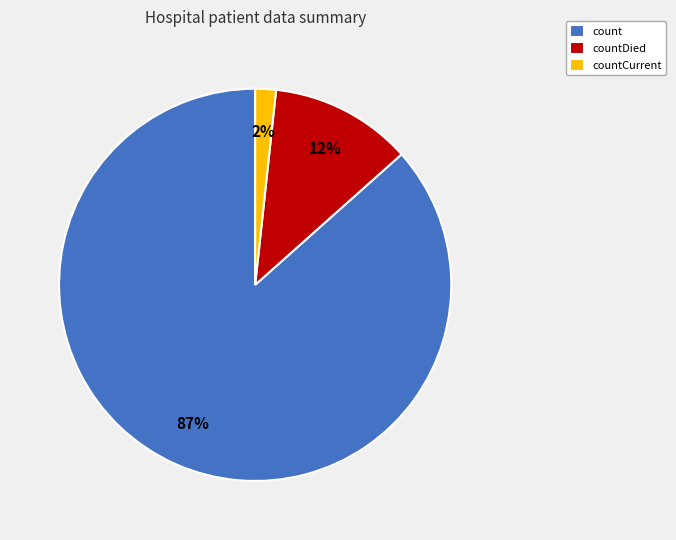

Which slice is the smallest?

countCurrent